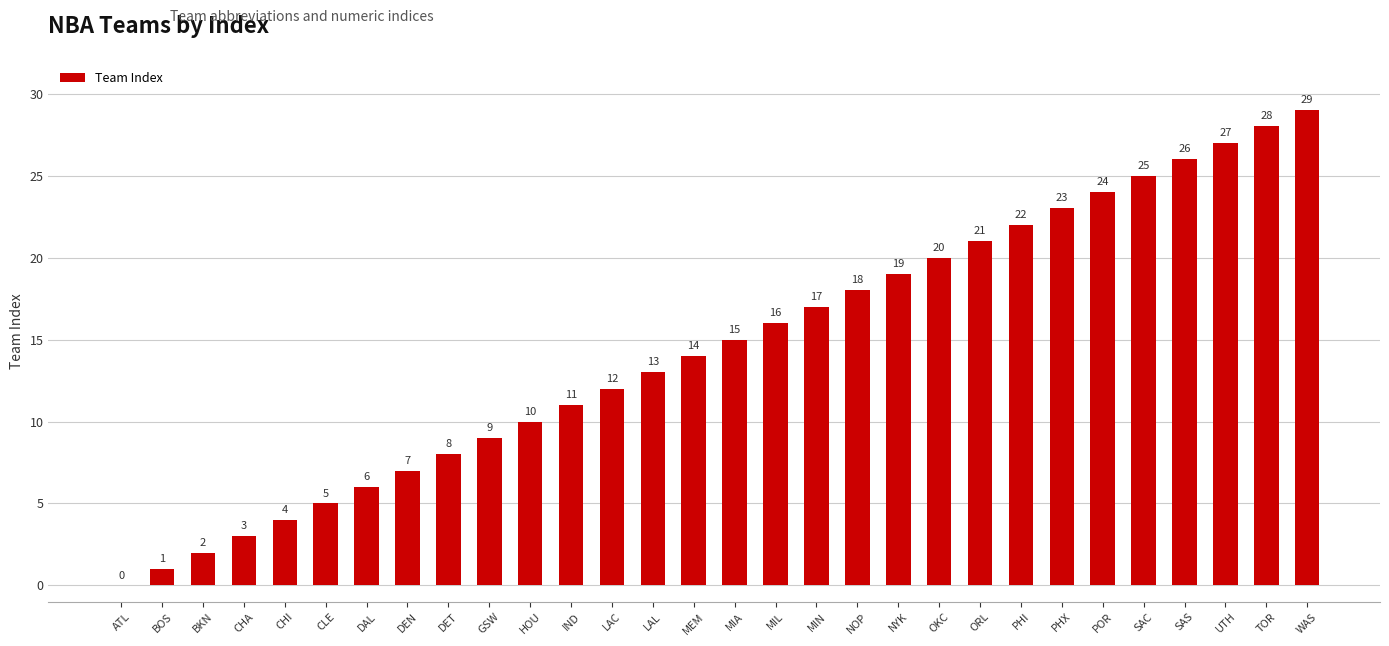

Where is the data nearest to the value 14?

MEM